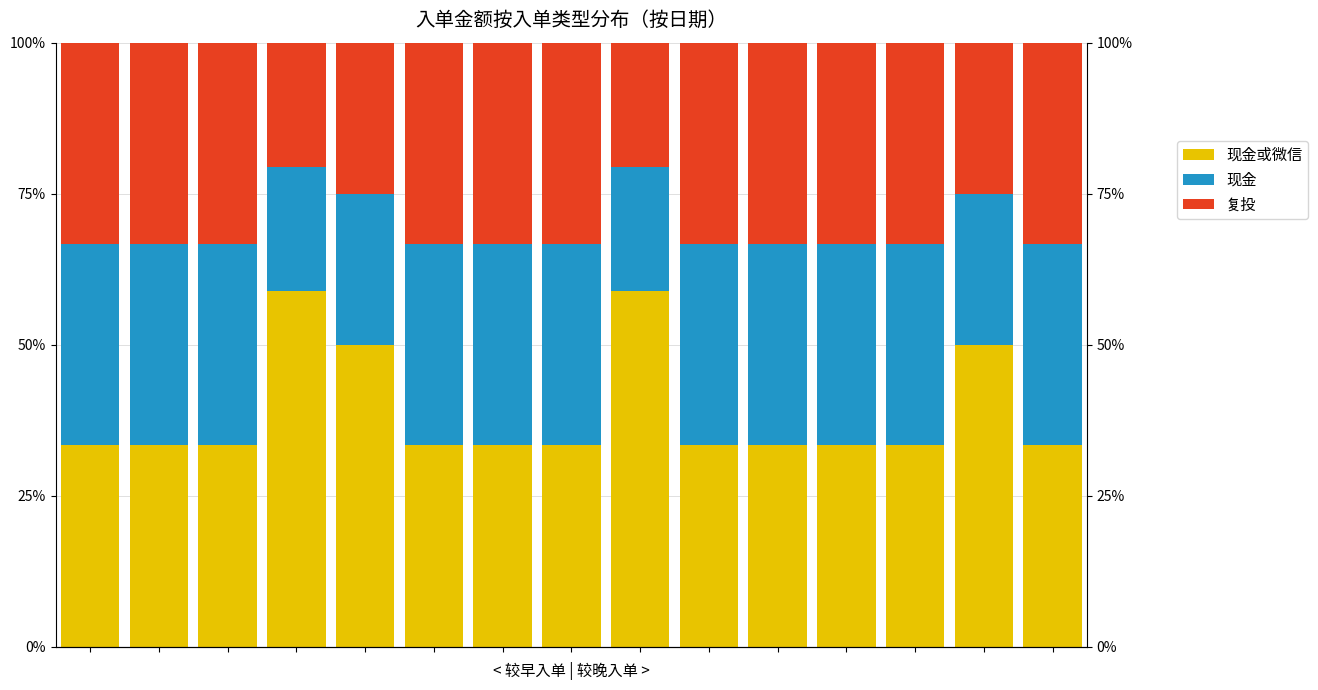

At which category does the chart reach its minimum across all series?

3